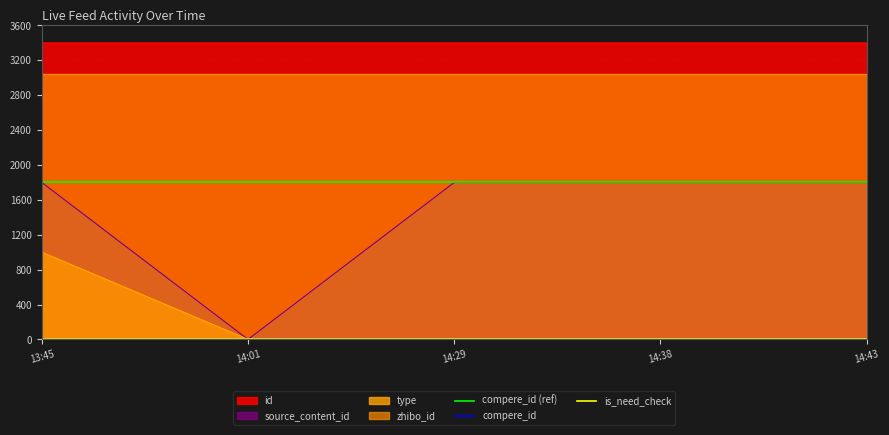

At which label does type reach its peak?

13:45